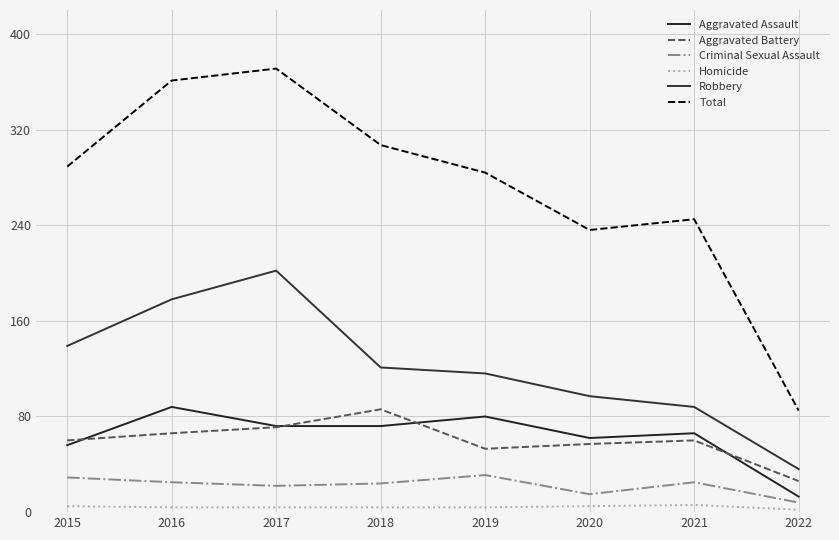

True or false: Total and Aggravated Battery cross at least once.

False